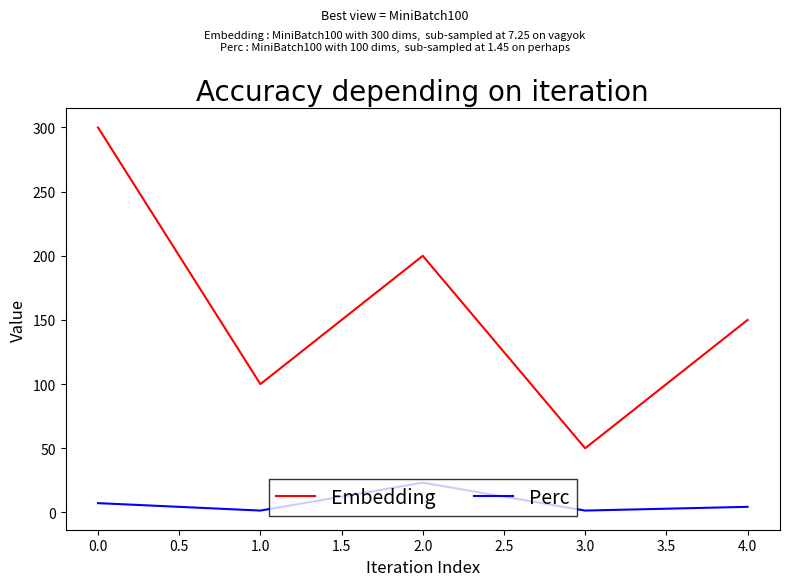

How many distinct data groups are displayed?

2